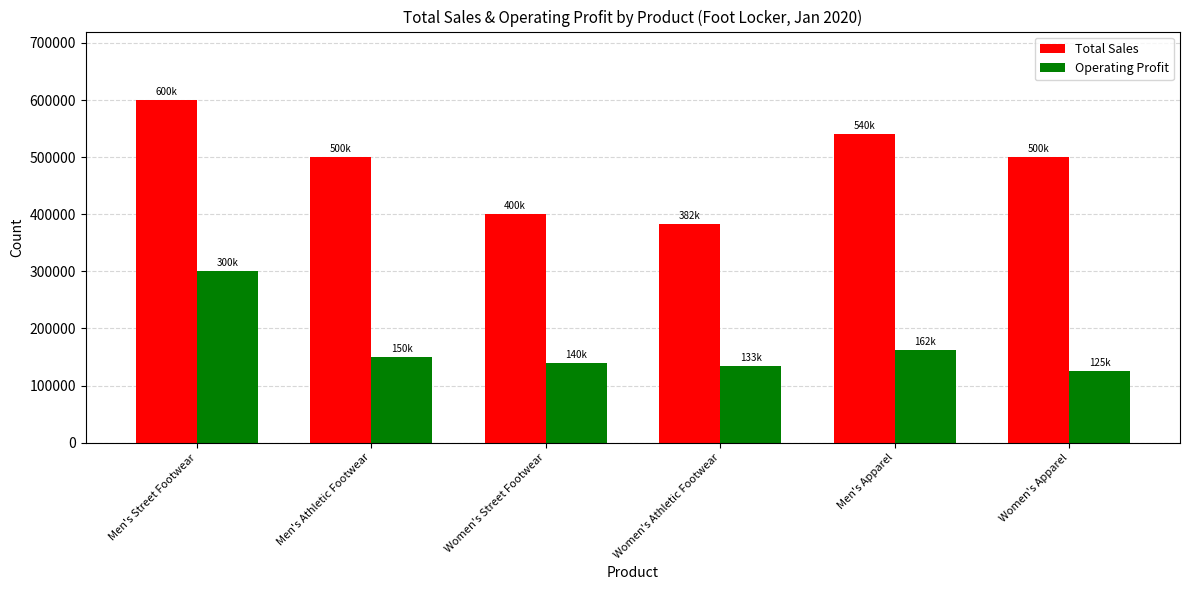

What is the sum of all Operating Profit values?

1010875